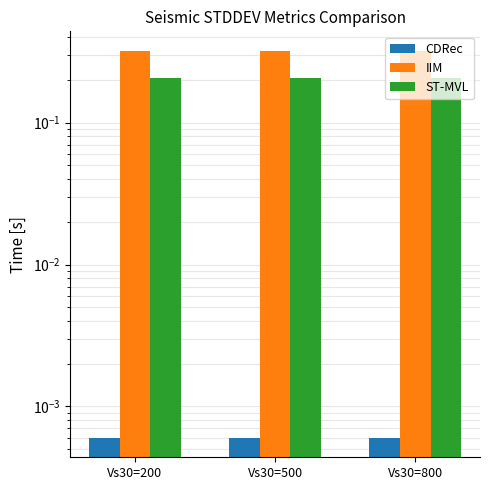

How many series are shown in this chart?

3